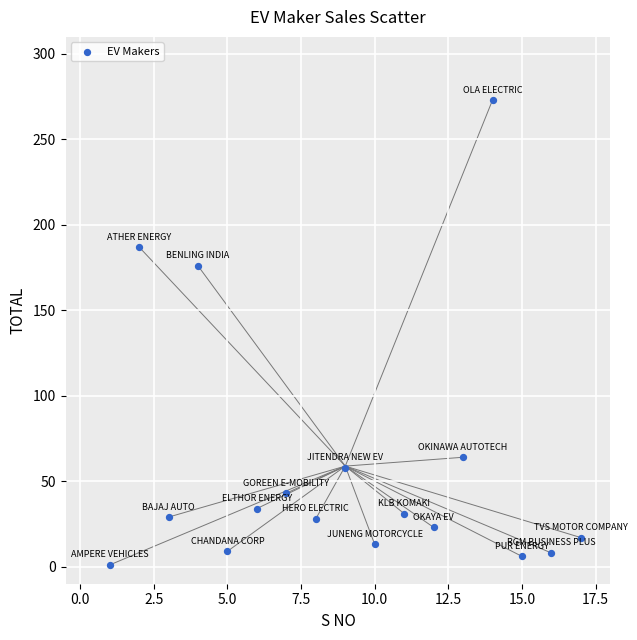

What Y value in the scatter plot is closest to 137?

176